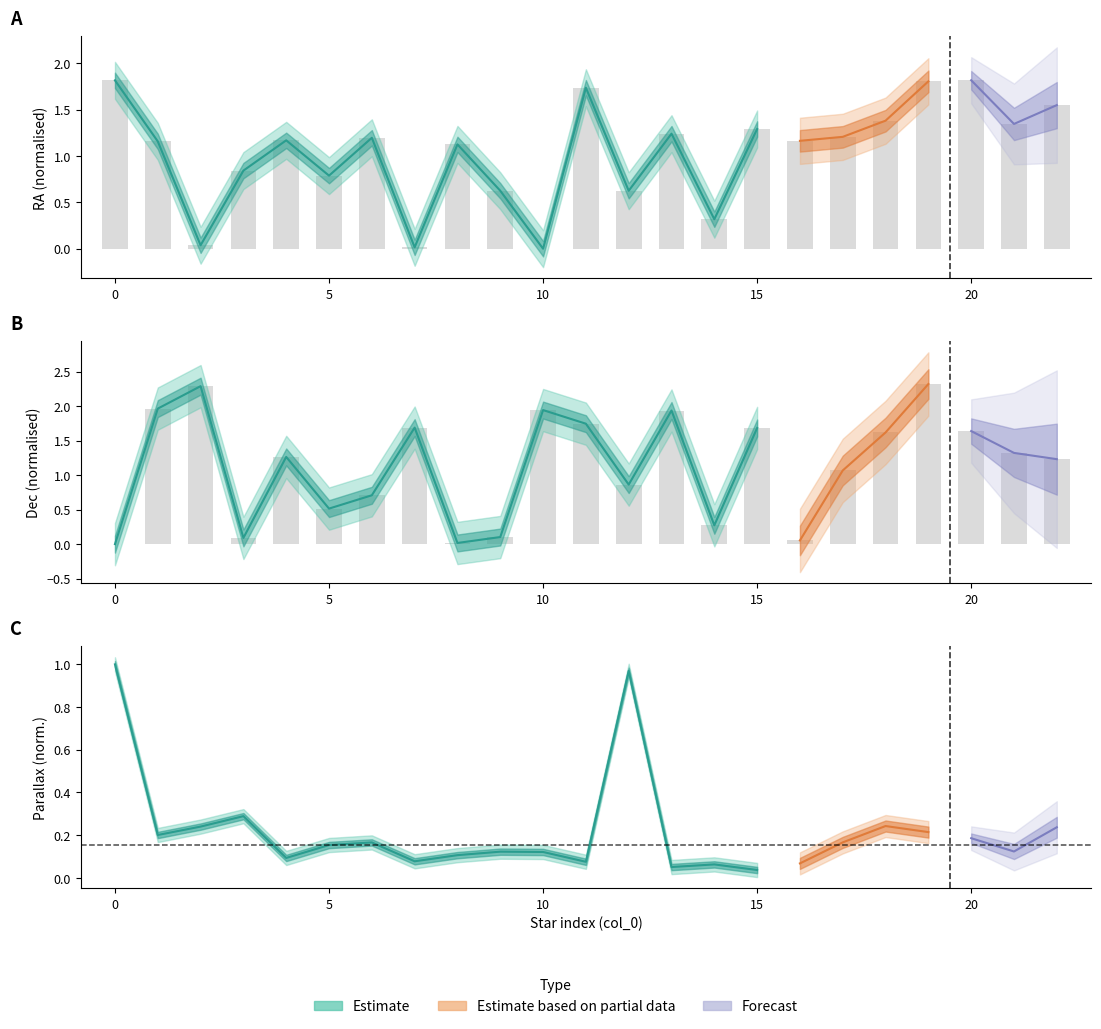

What is the value of the ra bar at the 7th from the left?

1.2